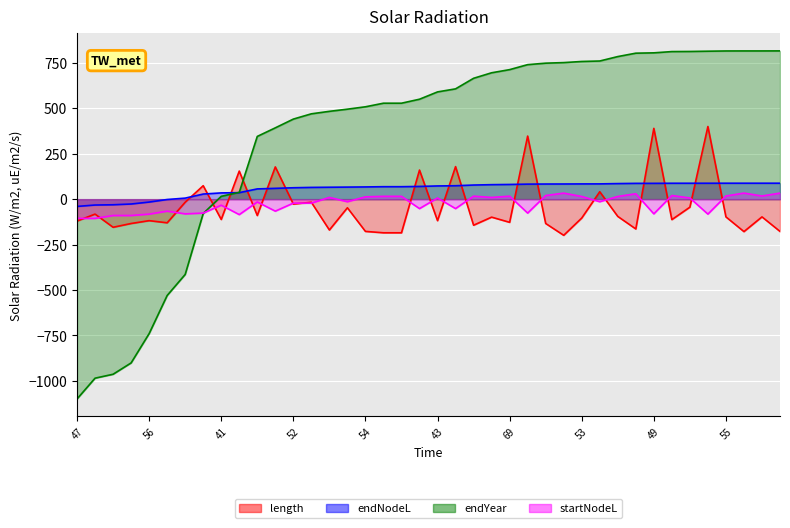

True or false: length and endYear intersect in this chart.

True